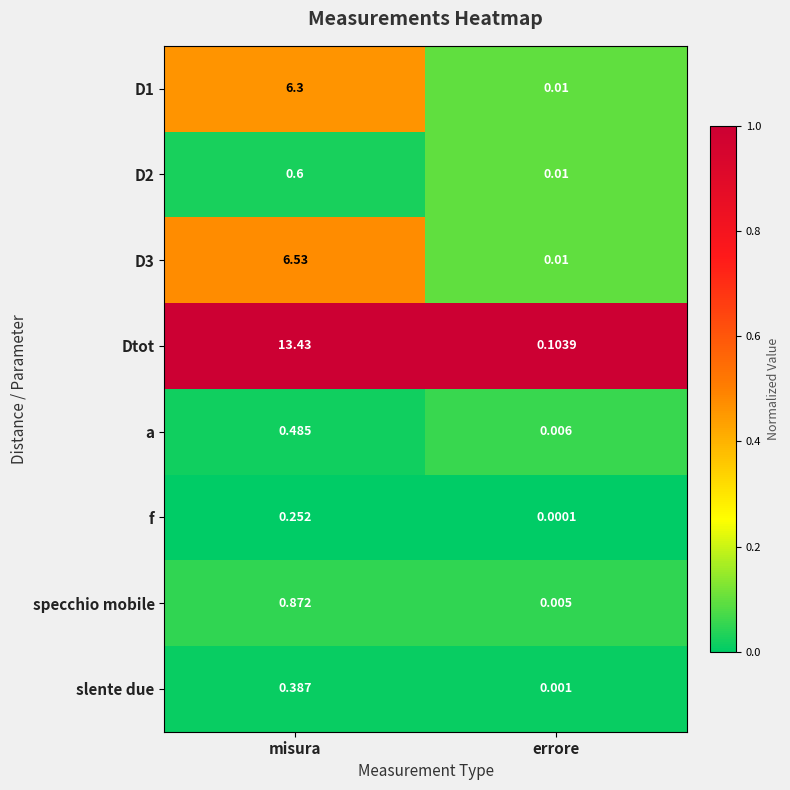

Rank the categories by f value from lowest to highest.

errore, misura